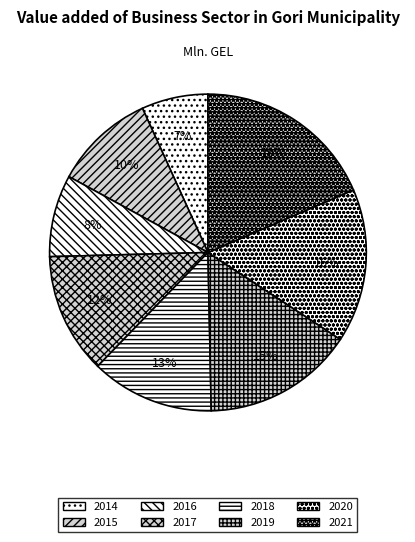

How many segments does this pie chart have?

8